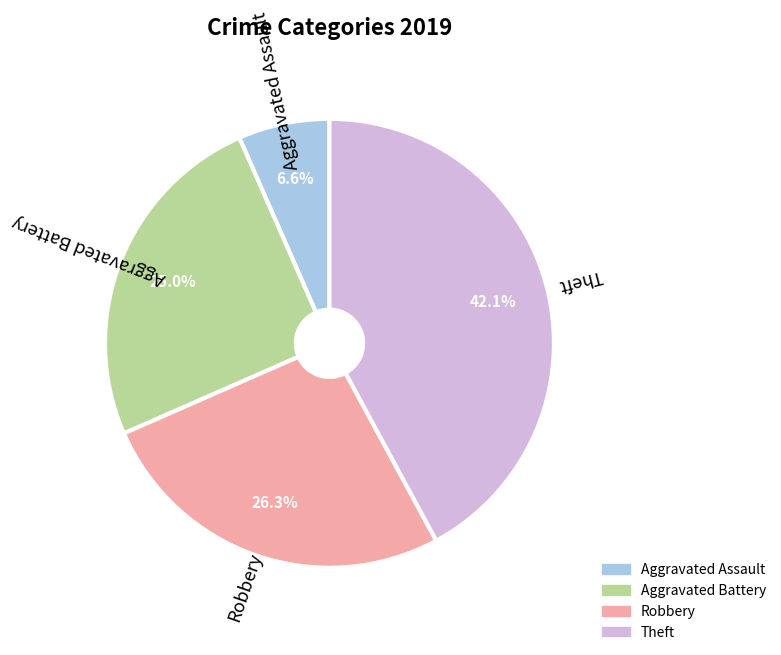

What portion of the pie excludes Theft?

57.9%